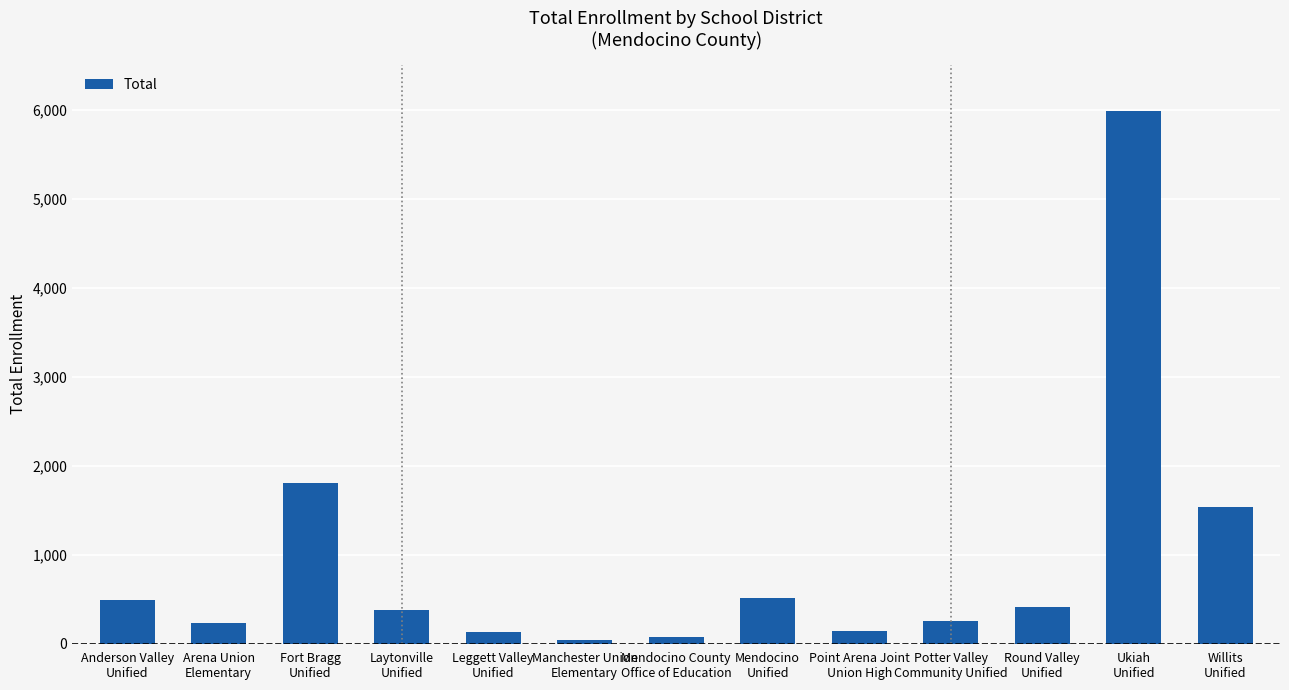

Are the bars grouped side by side (vs. stacked)?

No